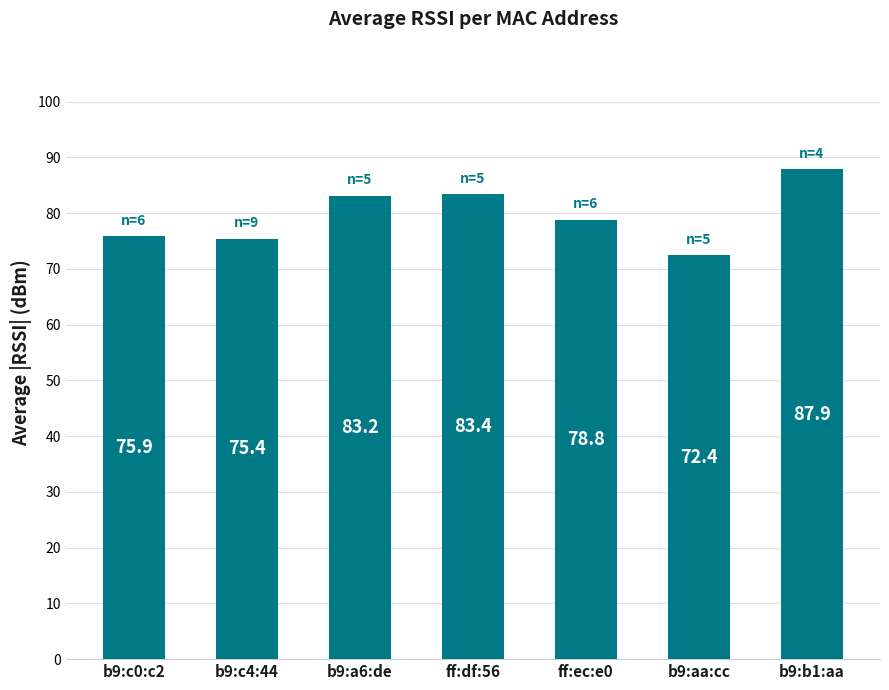

Reading right to left, list all the values displayed in this chart.

b9:b1:aa=87.9	b9:aa:cc=72.4	ff:ec:e0=78.8	ff:df:56=83.4	b9:a6:de=83.2	b9:c4:44=75.4	b9:c0:c2=75.9